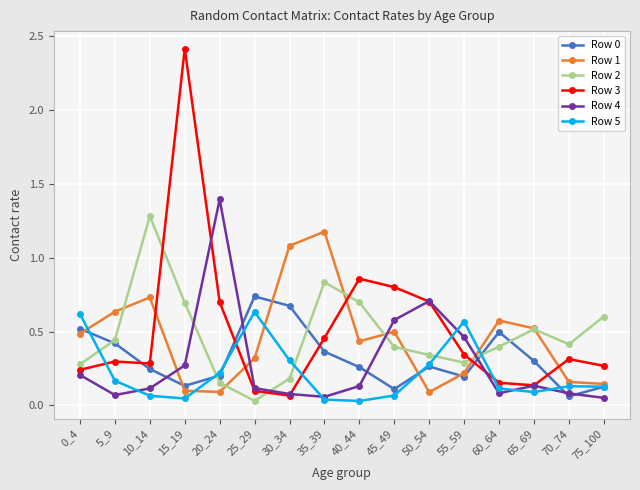

Is the value of Row 3 at 10_14 greater than the value of Row 0 at 0_4?

No